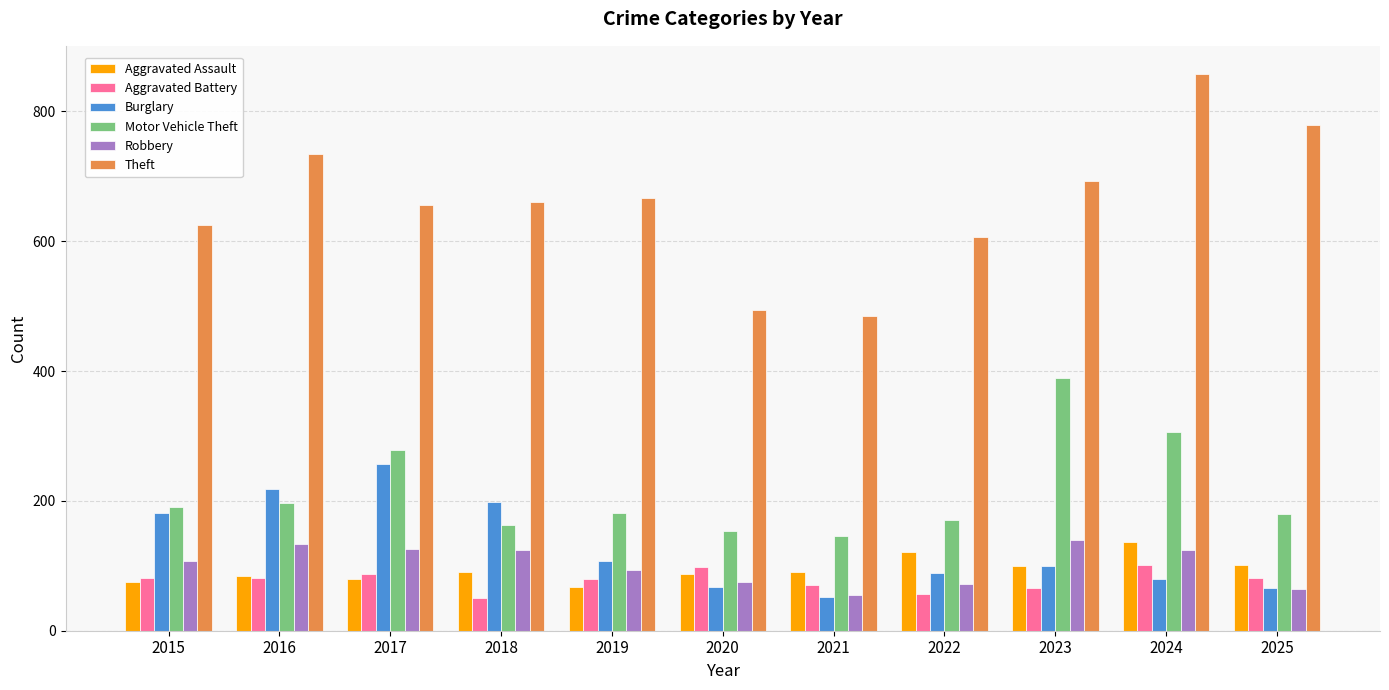

What is the sum of the Motor Vehicle Theft values at 2022 and 2024?

477